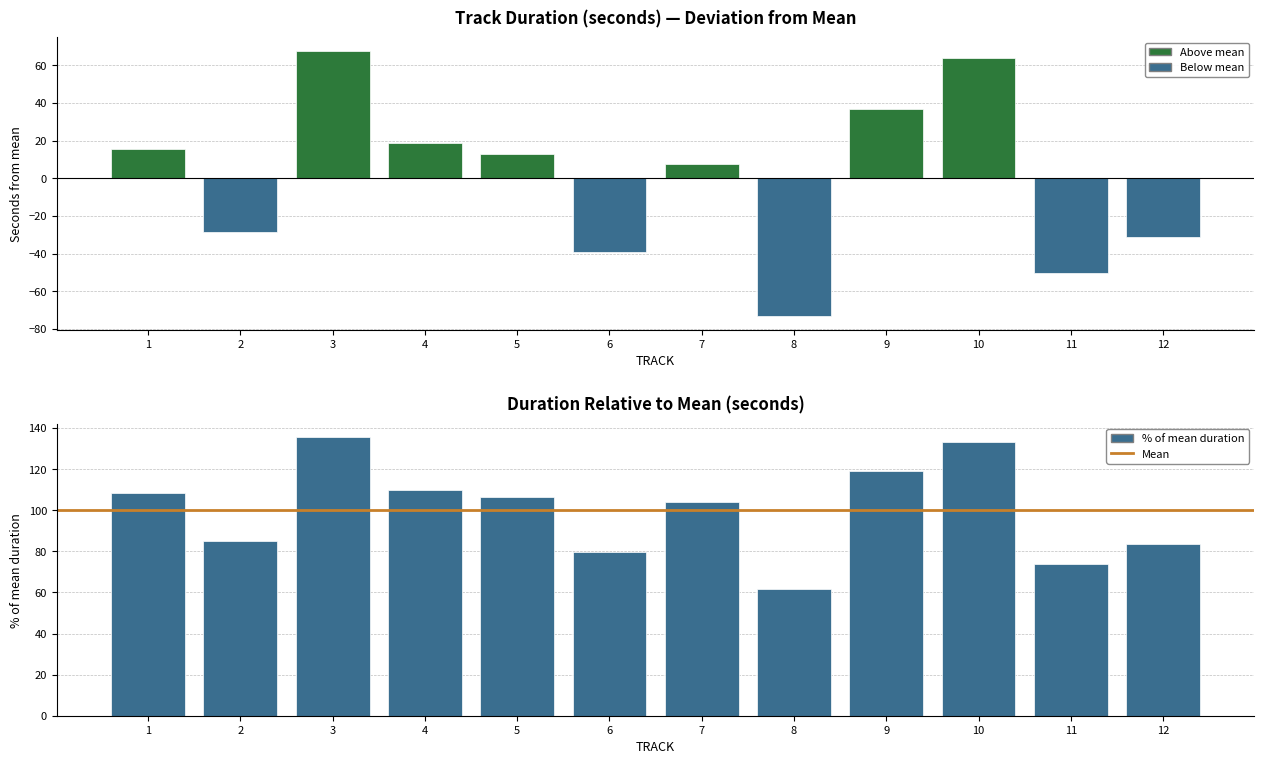

What is the minimum value shown in the chart?

-73.3